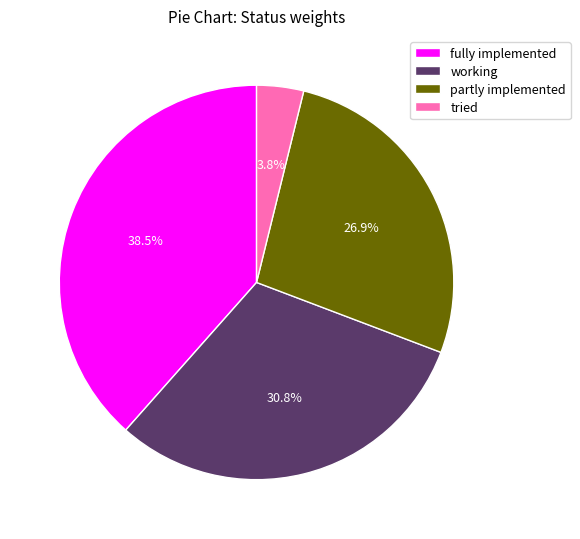

The working slice represents 25% of the pie. True or false?

False